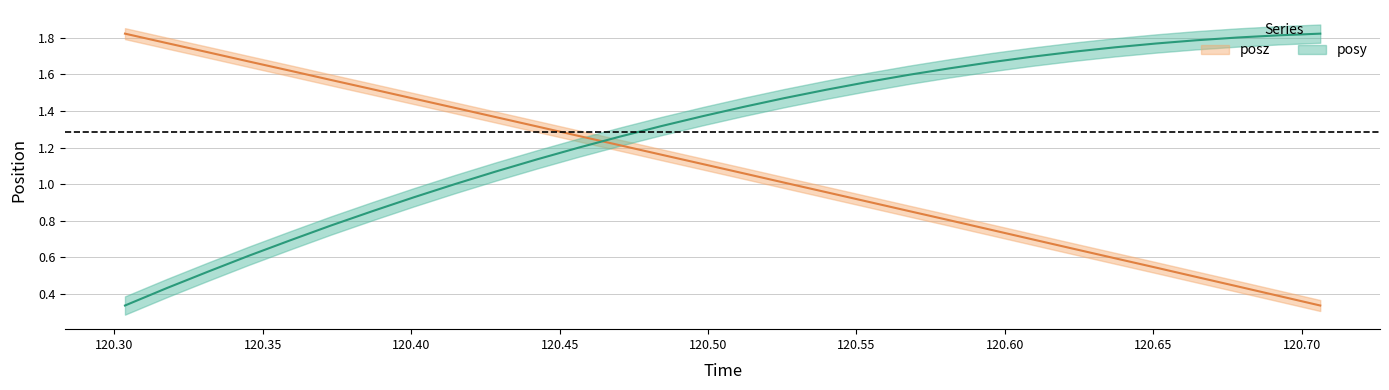

True or false: posz has more than 1 points higher than both neighbors.

False